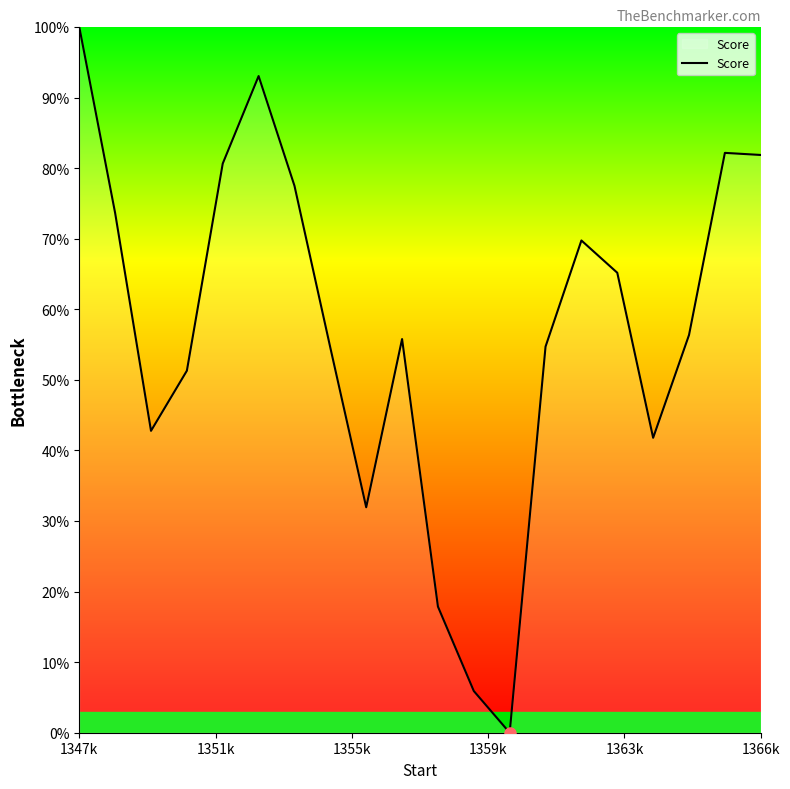

What is the greatest value displayed?

100.0